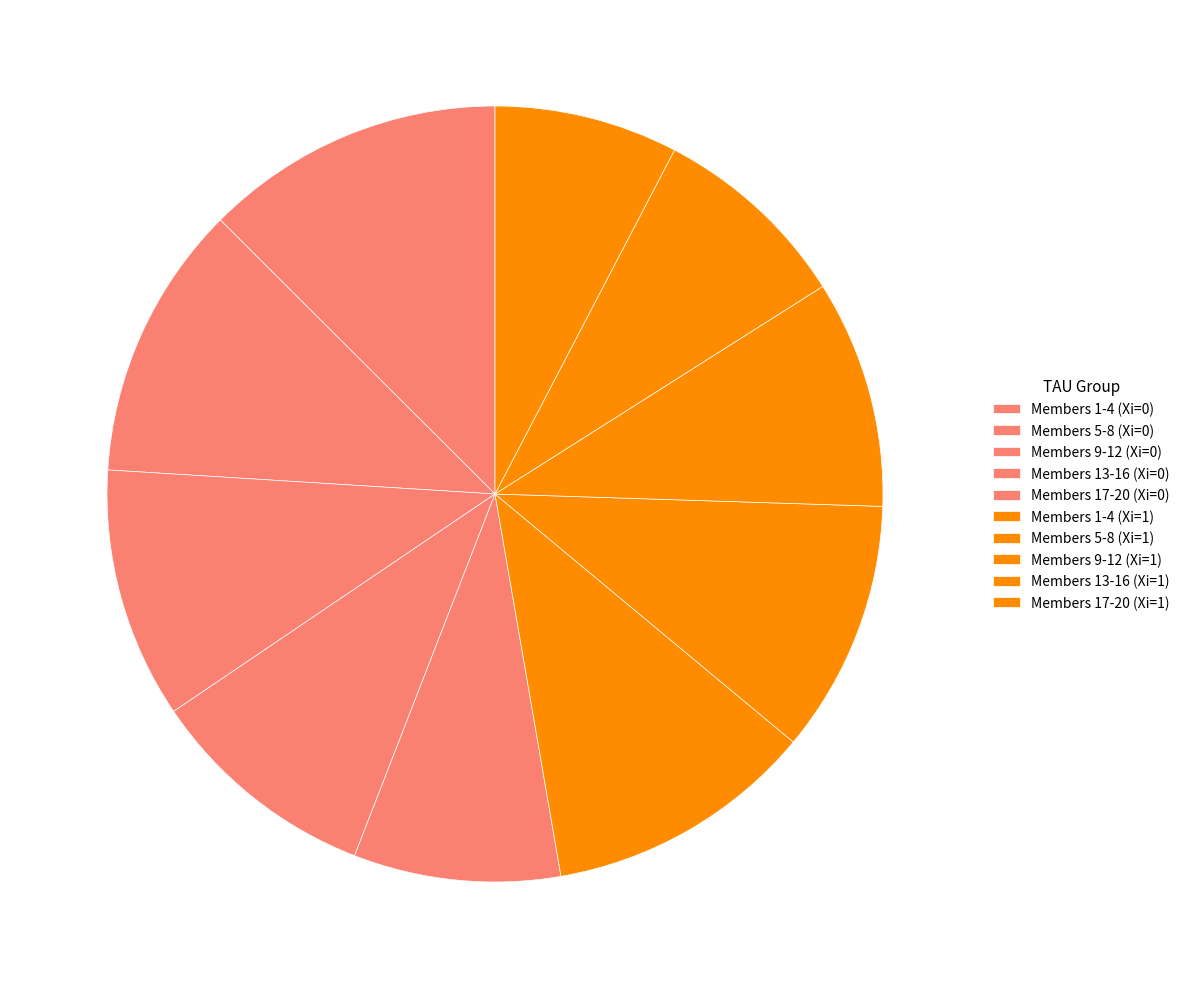

How many slices are in this pie chart?

10